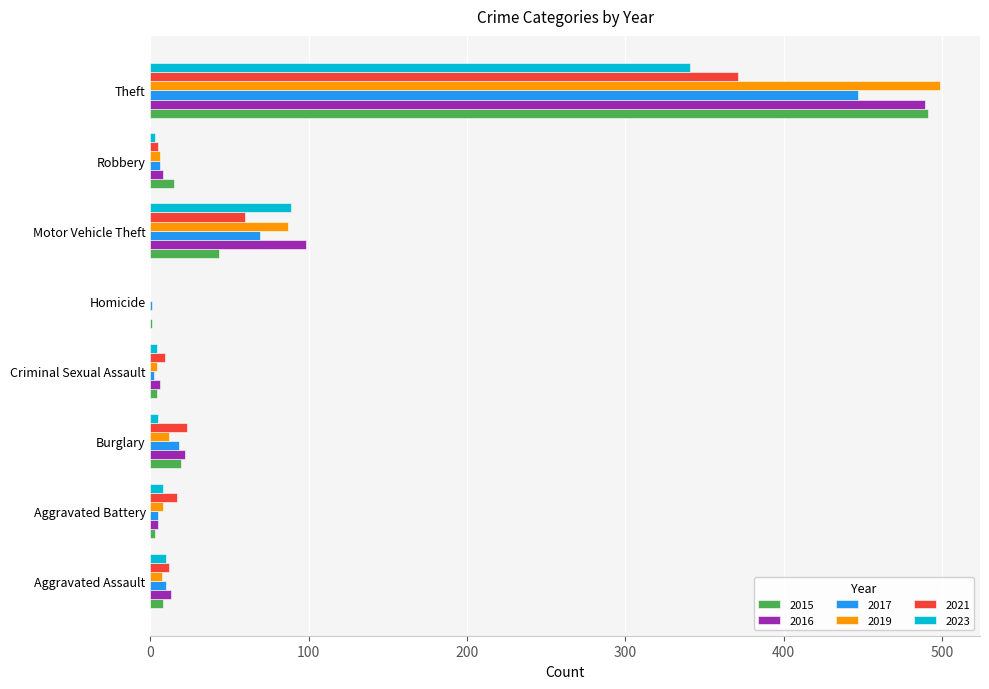

How many categories are shown in the chart?

8